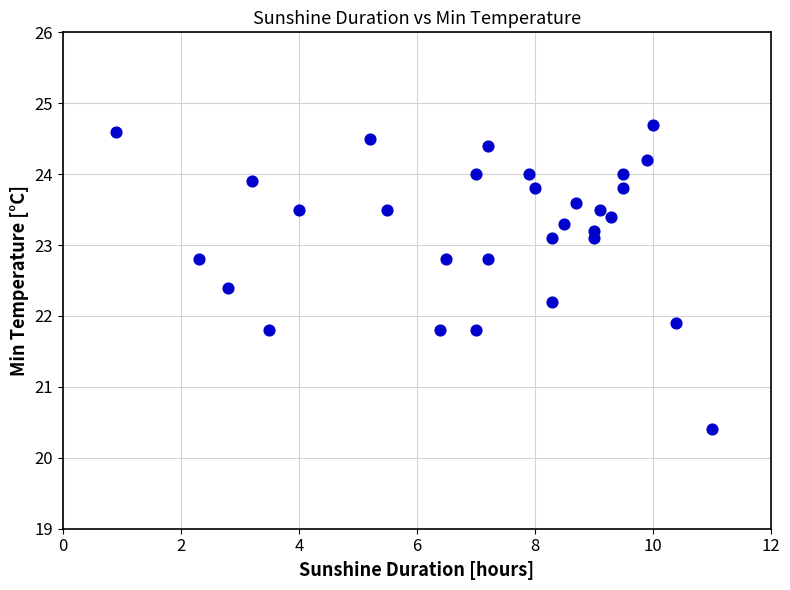

What Y value in the scatter plot is closest to 22?

21.9